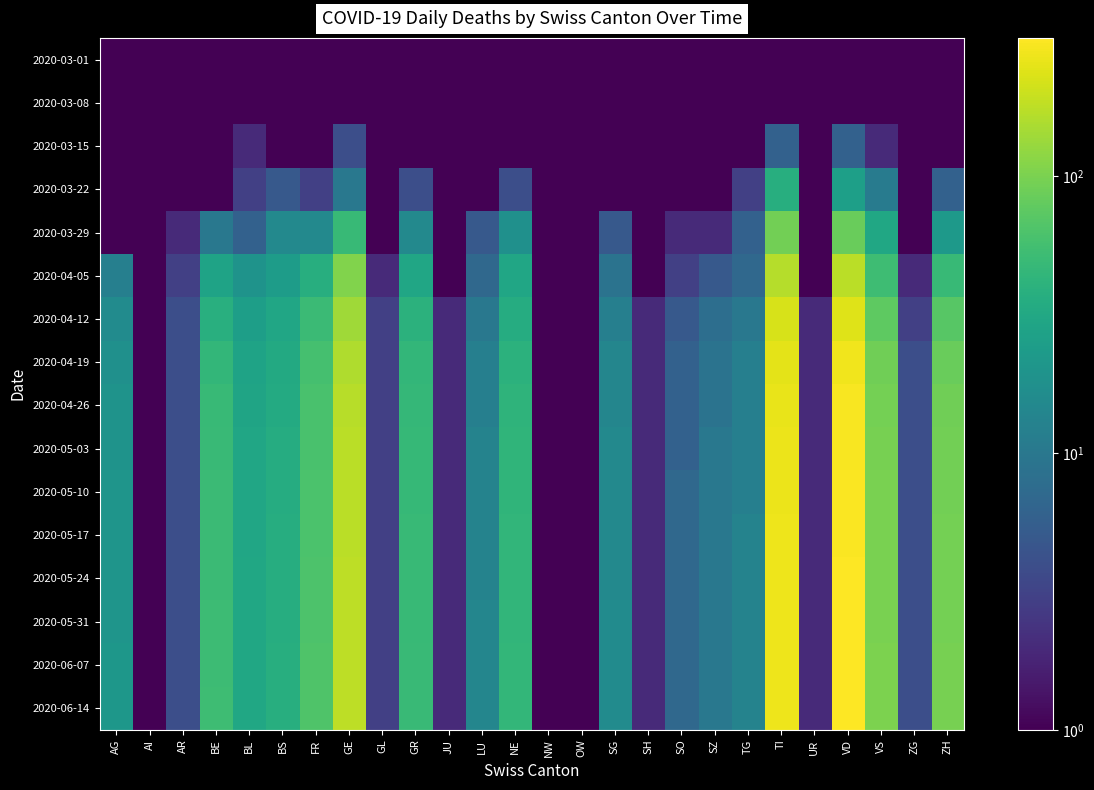

Which series changed the most between AR and OW?

2020-04-12